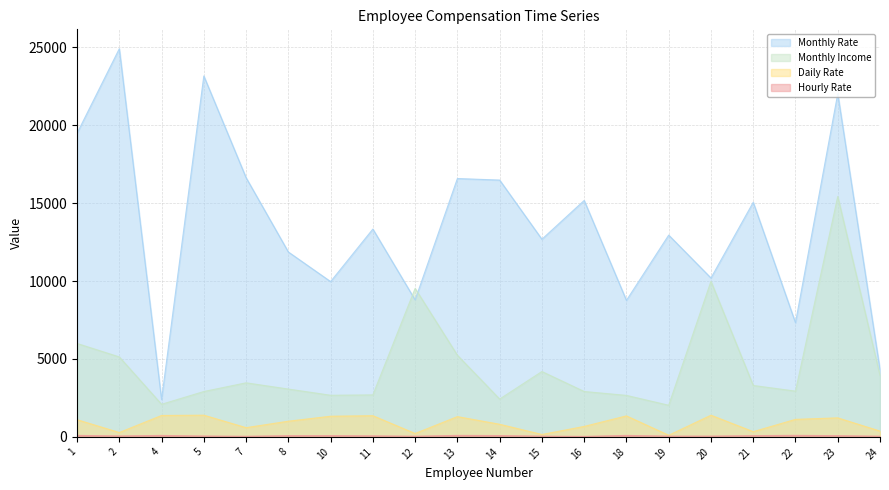

Reading left to right, what are all the values shown in this chart?

Monthly Rate: 19479	24907	2396	23159	16632	11864	9964	13335	8787	16577	16479	12682	15170	8758	12947	10195	15053	7324	22021	4306
Monthly Income: 5993	5130	2090	2909	3468	3068	2670	2693	9526	5237	2426	4193	2911	2661	2028	9980	3298	2935	15427	3944
Daily Rate: 1102	279	1373	1392	591	1005	1324	1358	216	1299	809	153	670	1346	103	1389	334	1123	1219	371
Hourly Rate: 94	61	92	56	40	79	81	67	44	94	84	49	31	93	50	51	80	96	78	45